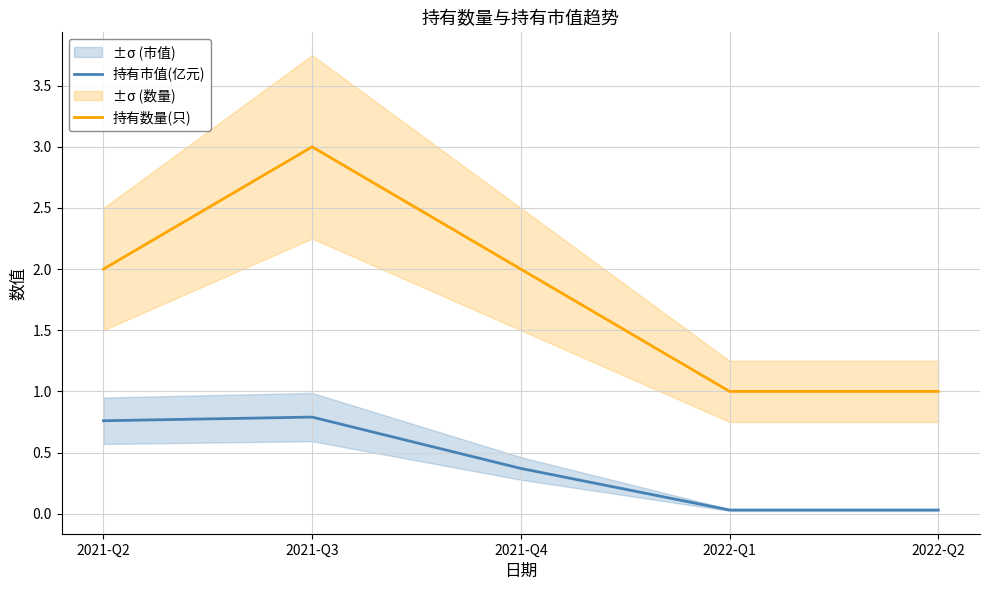

Reading left to right, transcribe all the data shown in this chart.

持有市值(亿元): 2021-Q2=0.8	2021-Q3=0.8	2021-Q4=0.4	2022-Q1=0.0	2022-Q2=0.0
持有数量(只): 2021-Q2=2.0	2021-Q3=3.0	2021-Q4=2.0	2022-Q1=1.0	2022-Q2=1.0